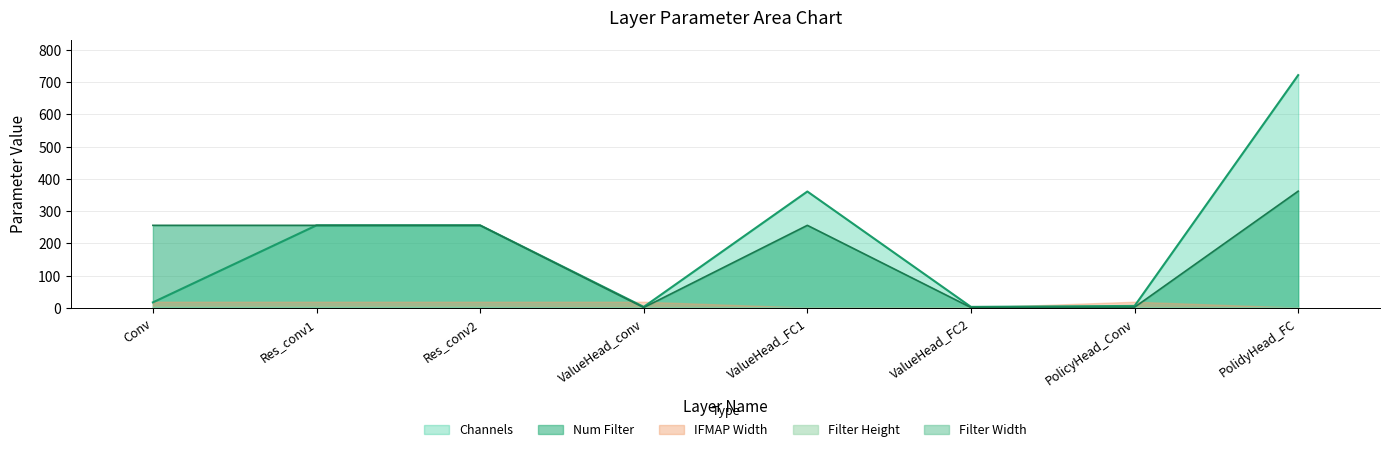

Between ValueHead_conv and PolicyHead_Conv, which is larger?

PolicyHead_Conv